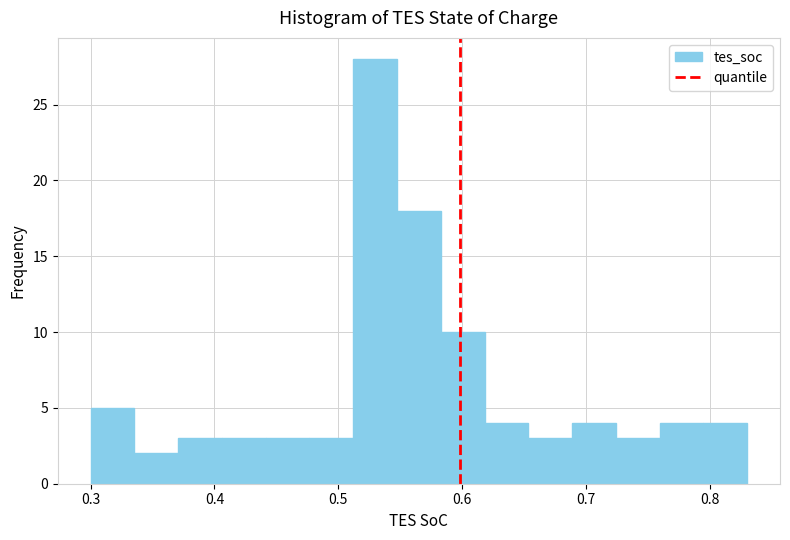

Around what value on the x-axis is the tallest bar? Give the approximate position of its centre, as read against the axis.

0.53